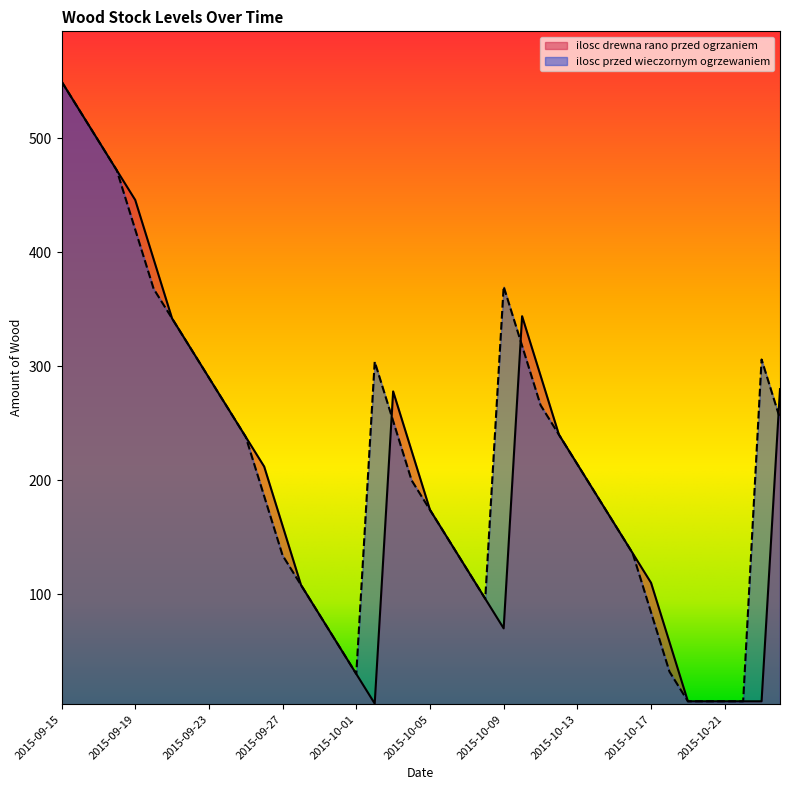

What is the average value of the ilosc drewna rano przed ogrzaniem series?

204